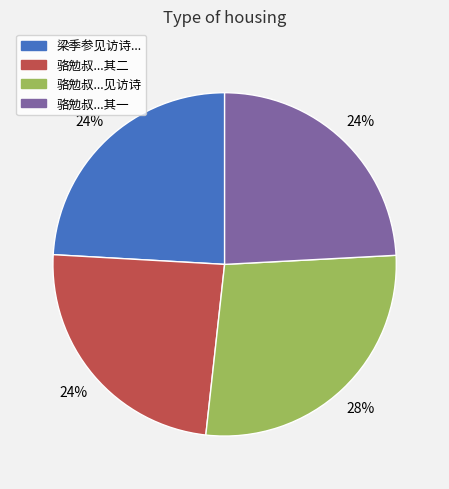

Is there any slice that represents more than half of the pie?

No